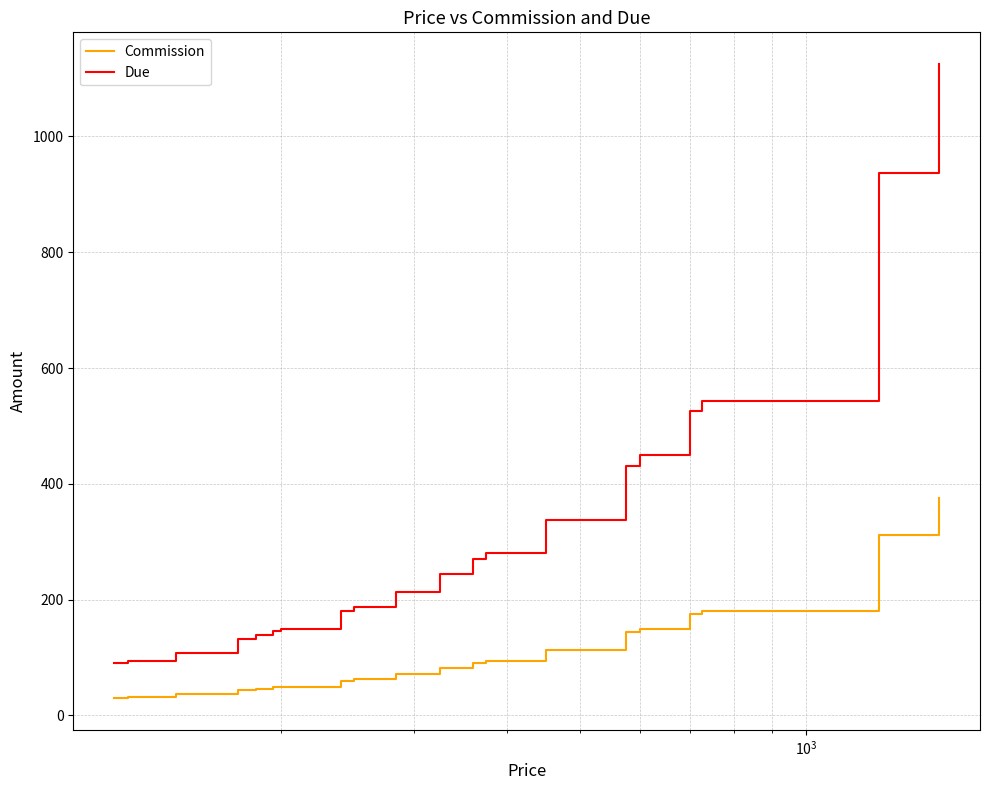

True or false: Due and Commission intersect in this chart.

False